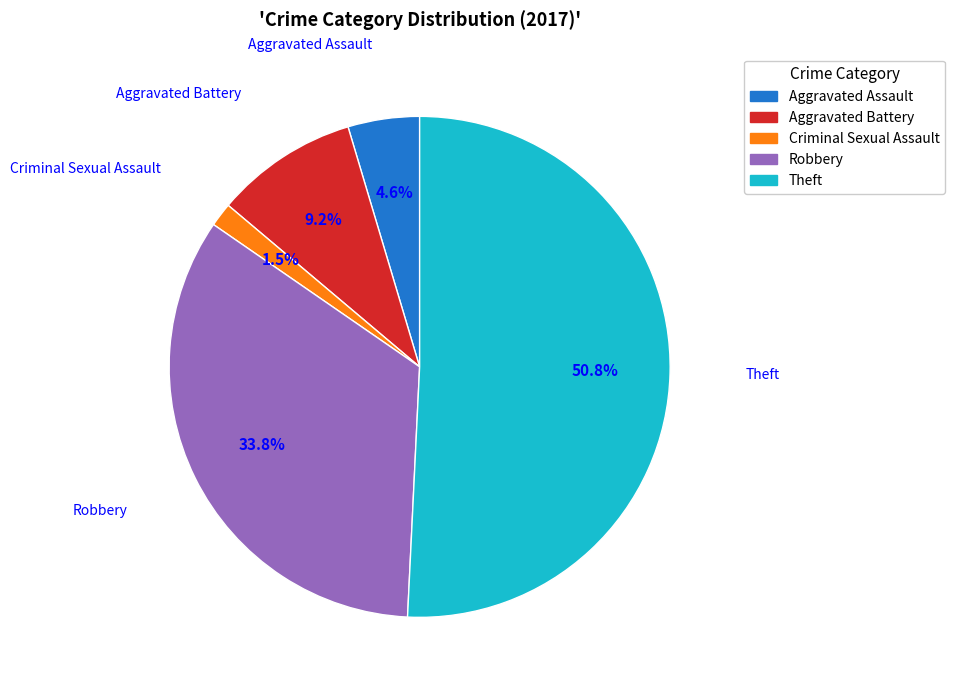

Is there any slice that represents more than half of the pie?

Yes